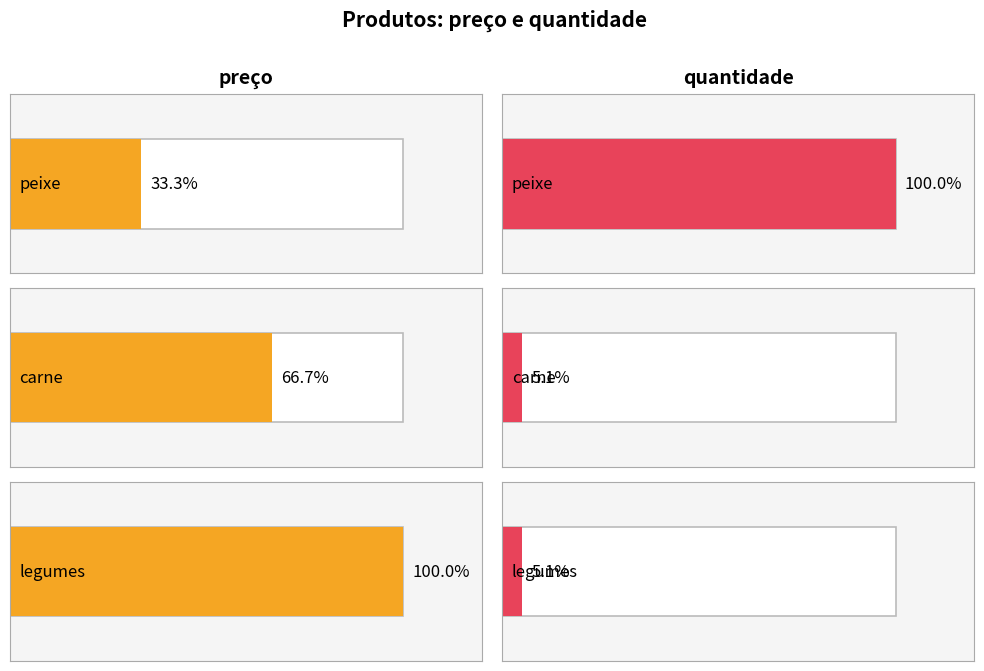

What is the label of the 3rd bar from the left?

legumes